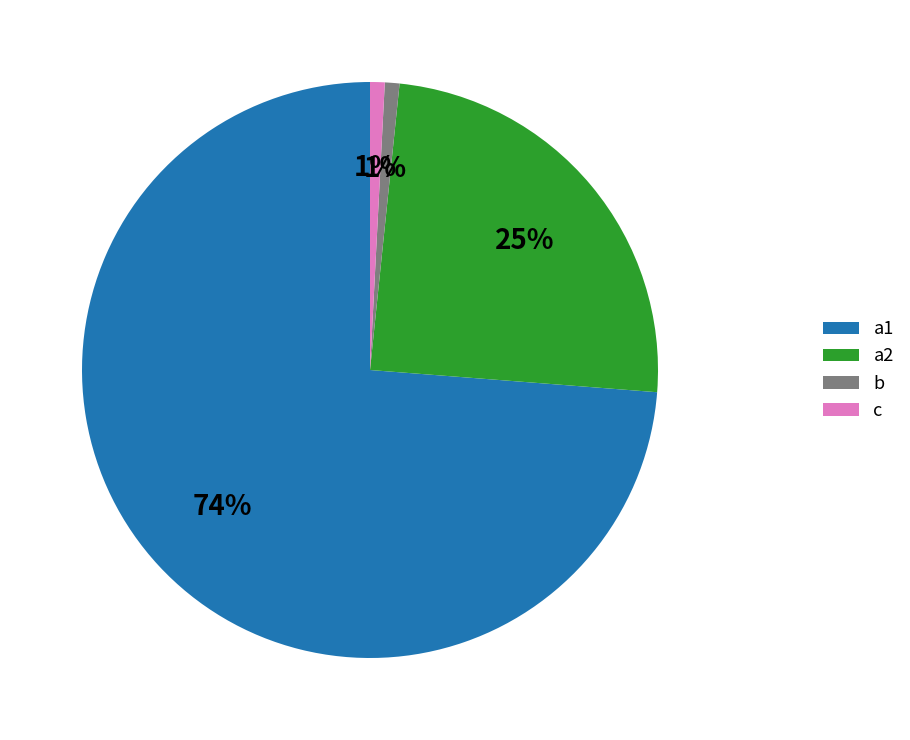

What is the ratio of the value at c to the value at b?

1.0